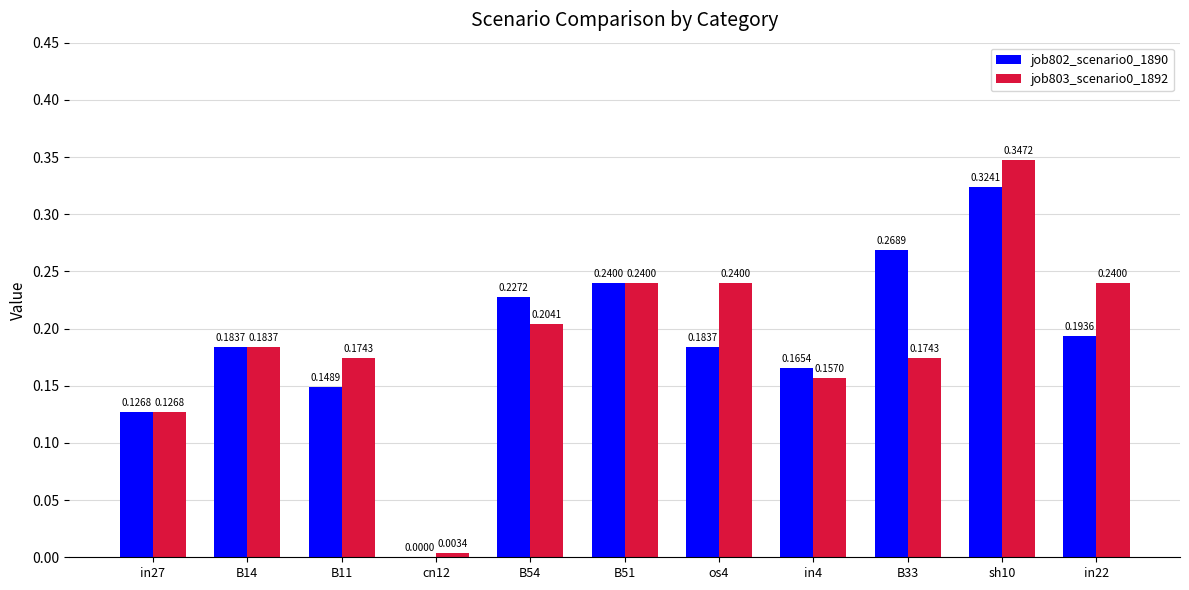

What is the sum of all job803_scenario0_1892 values?

2.1